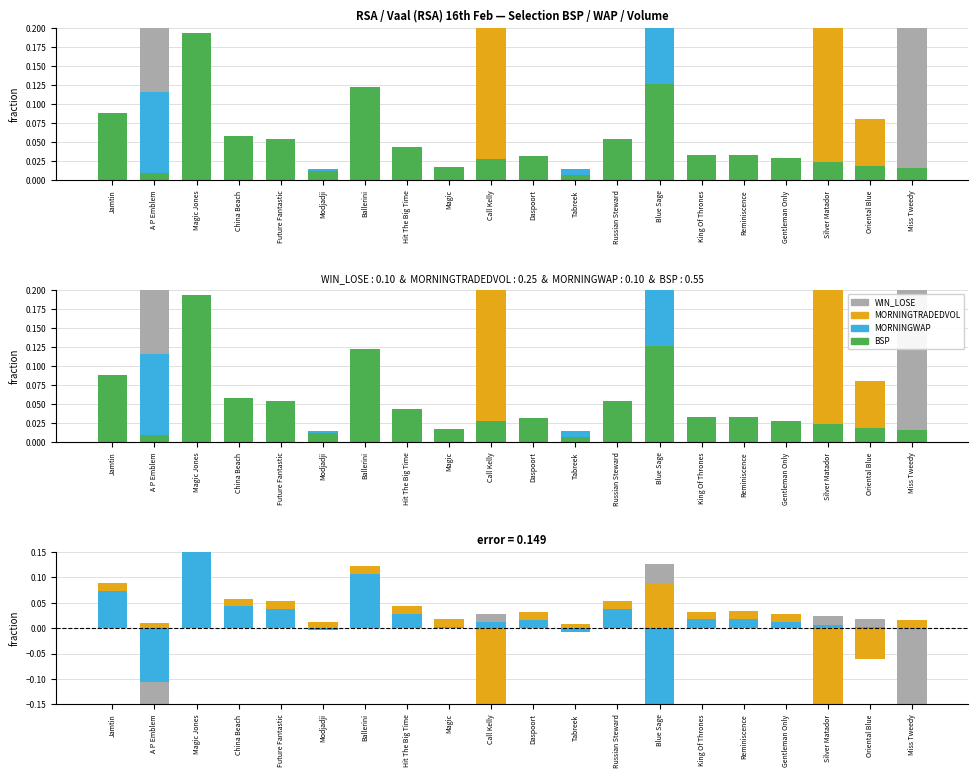

What is the difference between the maximum and second lowest values in the MORNINGWAP series?

0.3